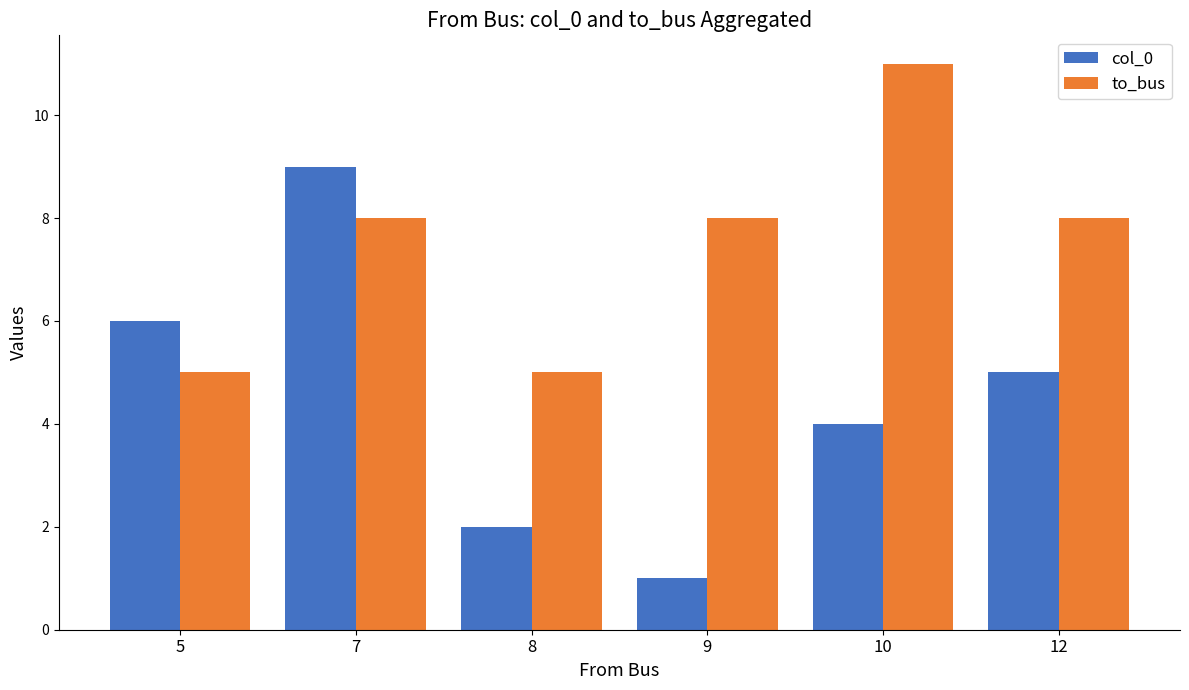

What is the sum of the to_bus values at 12 and 10?

19